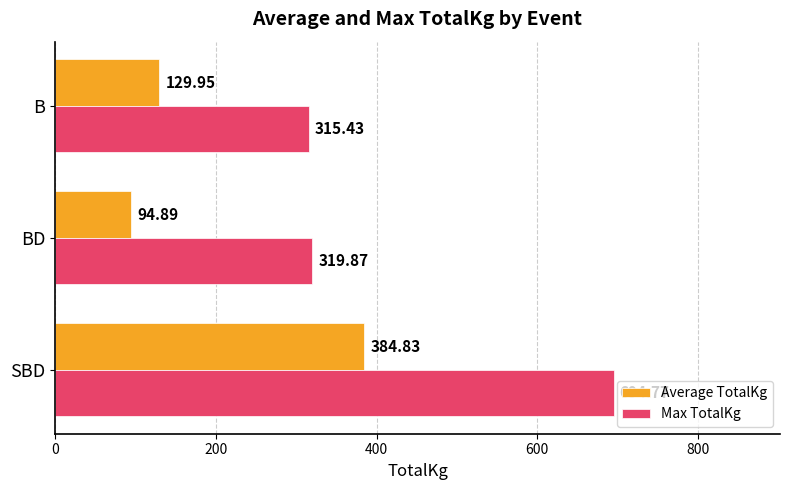

At which category does the chart reach its minimum across all series?

BD